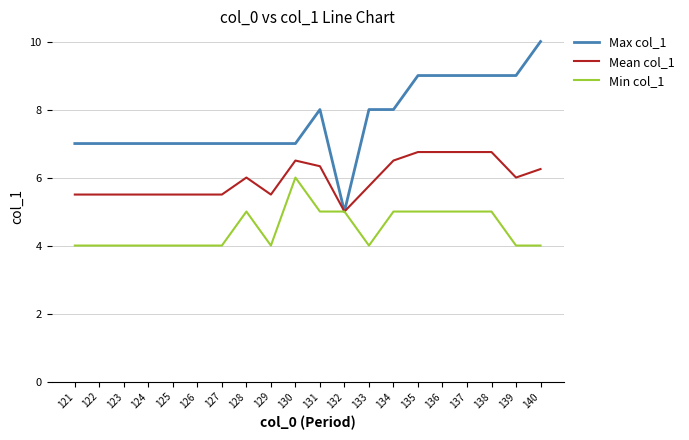

List the series in order of their overall mean, lowest first.

Min col_1, Mean col_1, Max col_1